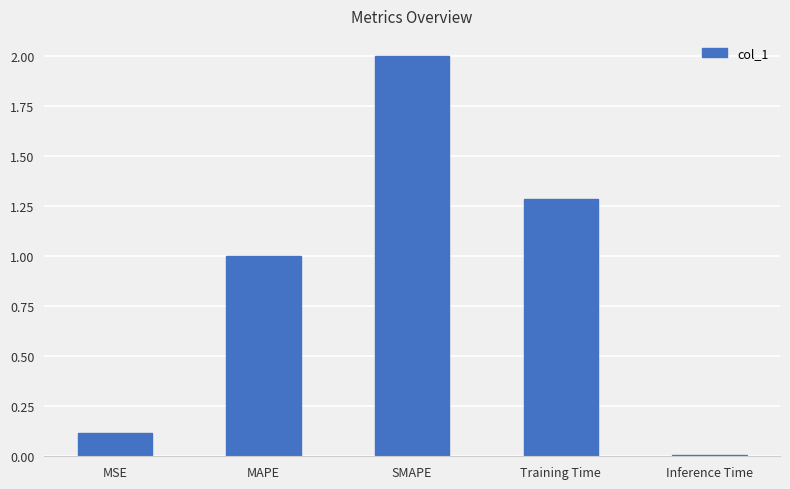

Does the chart contain stacked bars?

No